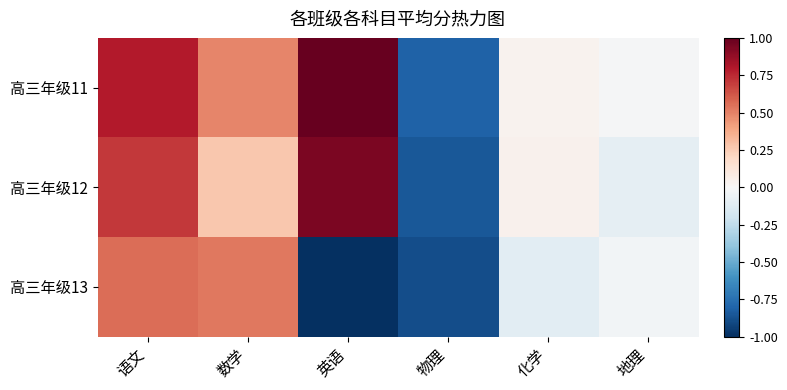

Reading left to right, list all the values displayed in this chart.

高三年级11: 语文=0.8	数学=0.5	英语=1.0	物理=-0.8	化学=0.0	地理=-0.0
高三年级12: 语文=0.7	数学=0.3	英语=0.9	物理=-0.8	化学=0.0	地理=-0.1
高三年级13: 语文=0.6	数学=0.5	英语=-1.0	物理=-0.9	化学=-0.1	地理=-0.0